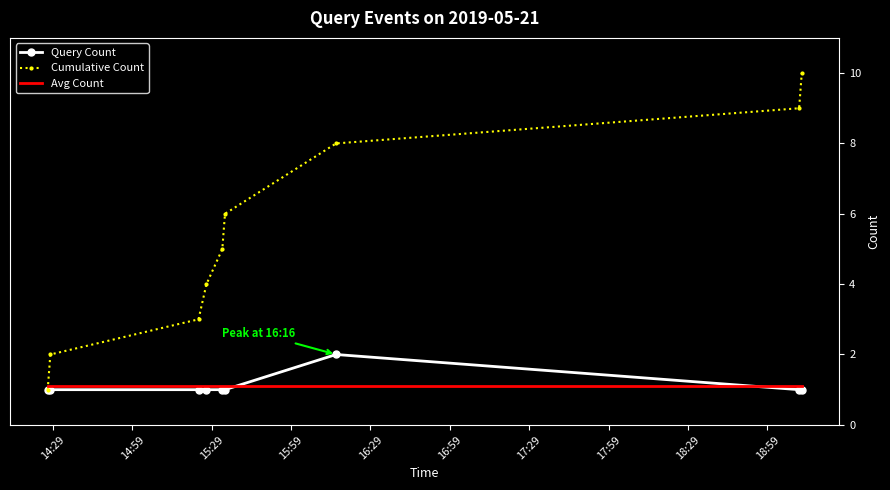

List the series in order of their peak value, lowest first.

Avg Count, Query Count, Cumulative Count